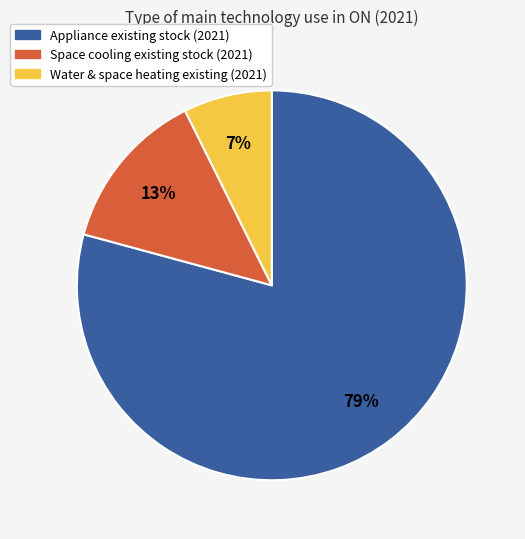

Is there a majority slice in this chart?

Yes